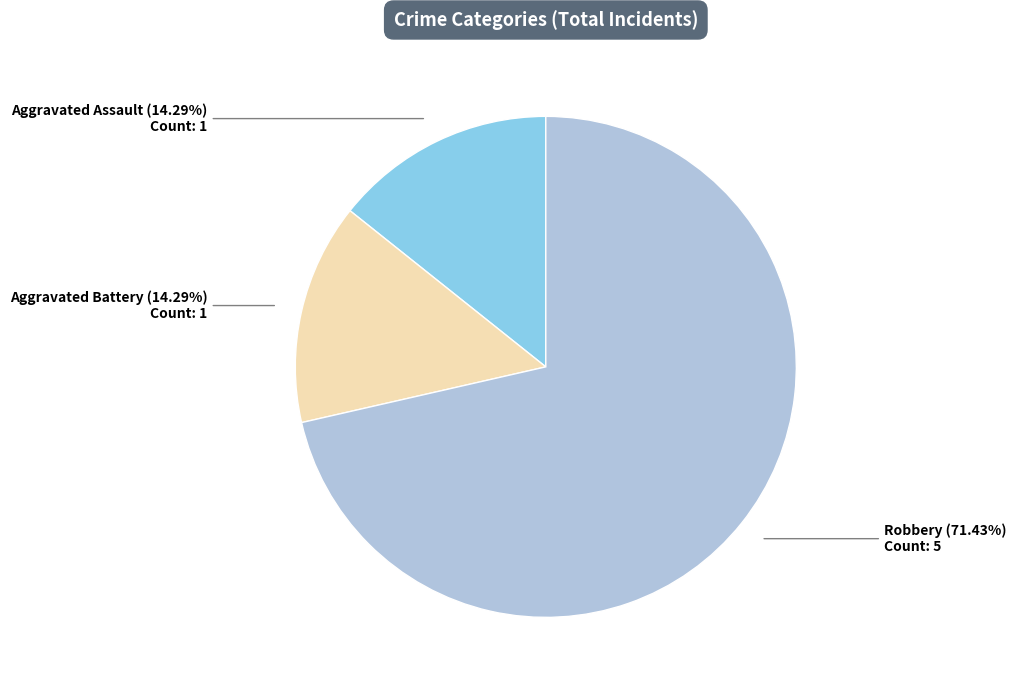

Is it true that Robbery is 76% of the pie?

False